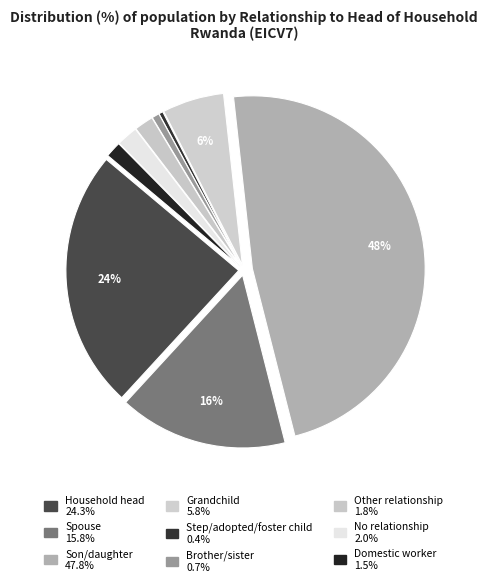

Count the number of slices in the pie.

9